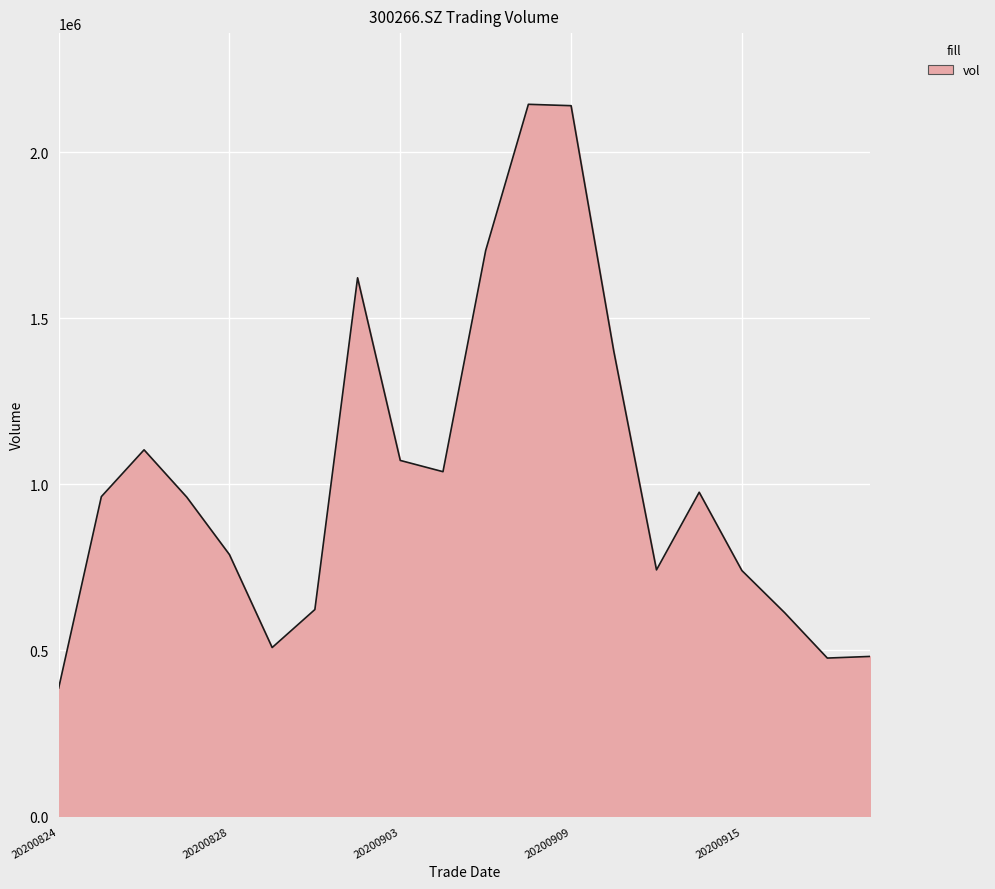

Does the chart have visible grid lines?

Yes